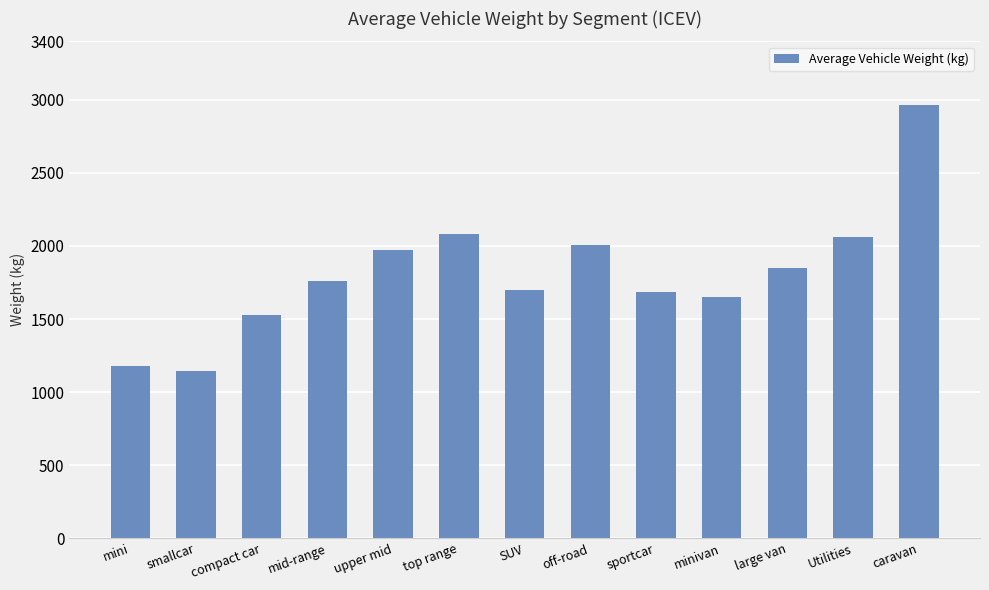

Reading right to left, extract all data points from this chart.

caravan=2966	Utilities=2062	large van=1847	minivan=1651	sportcar=1683	off-road=2005	SUV=1698	top range=2080	upper mid=1972	mid-range=1758	compact car=1528	smallcar=1145	mini=1177